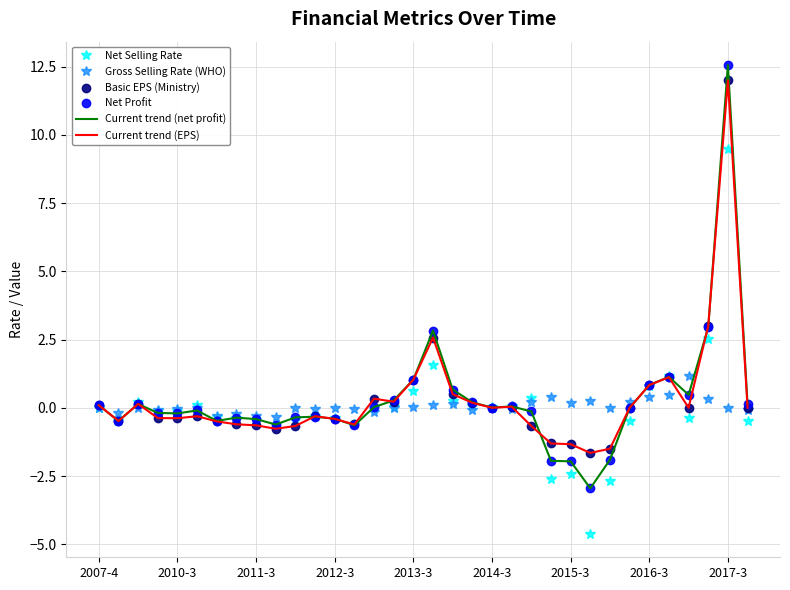

Which series has the widest spread of values?

Net Profit